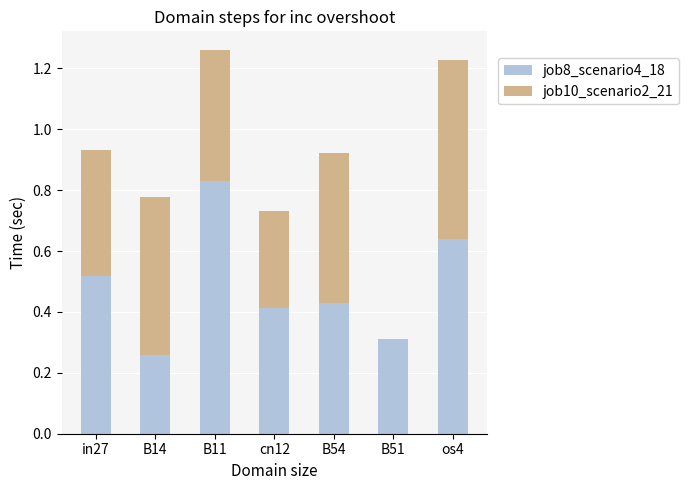

Is it true that job8_scenario4_18 equals 0.5 at in27?

True